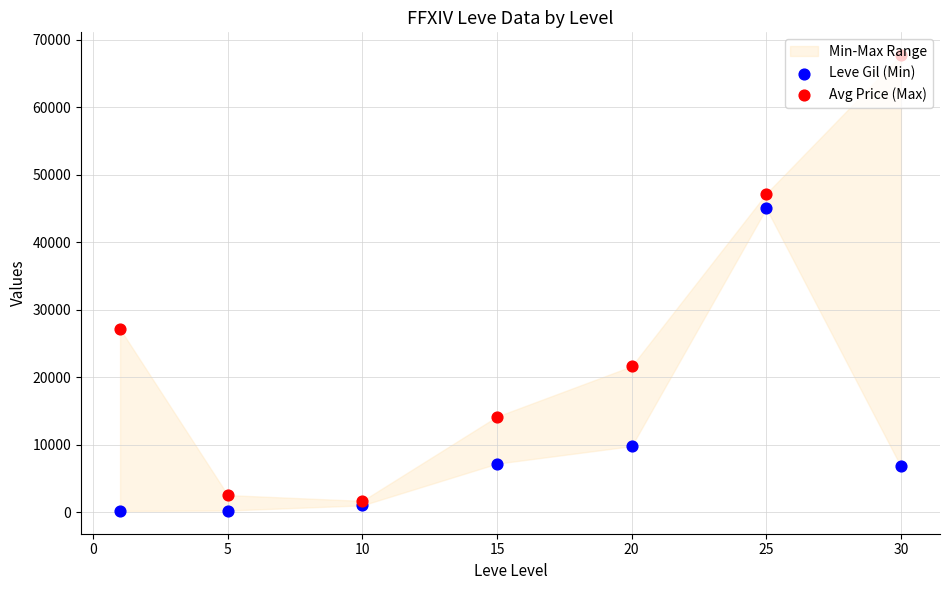

Which series contains the highest Y value?

Avg Price (Max)